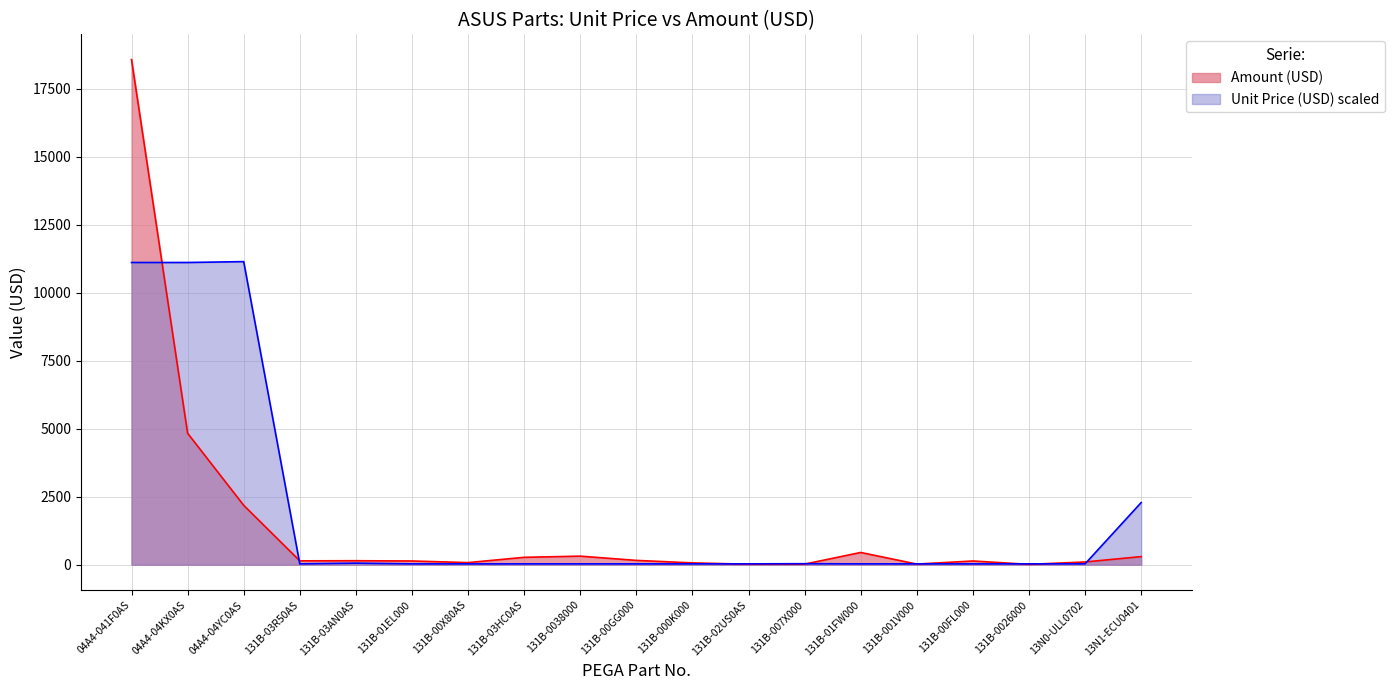

What is the smallest value displayed?

10.8